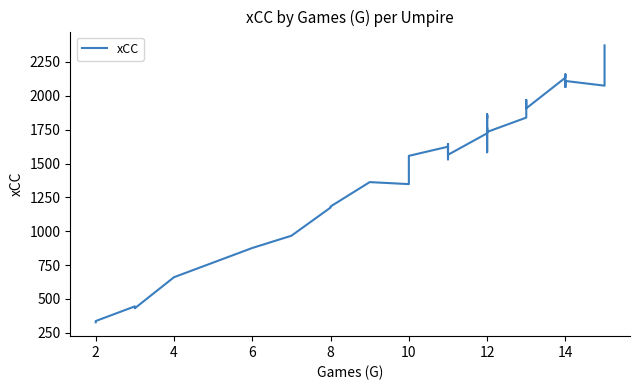

How many categories are shown in the chart?

40